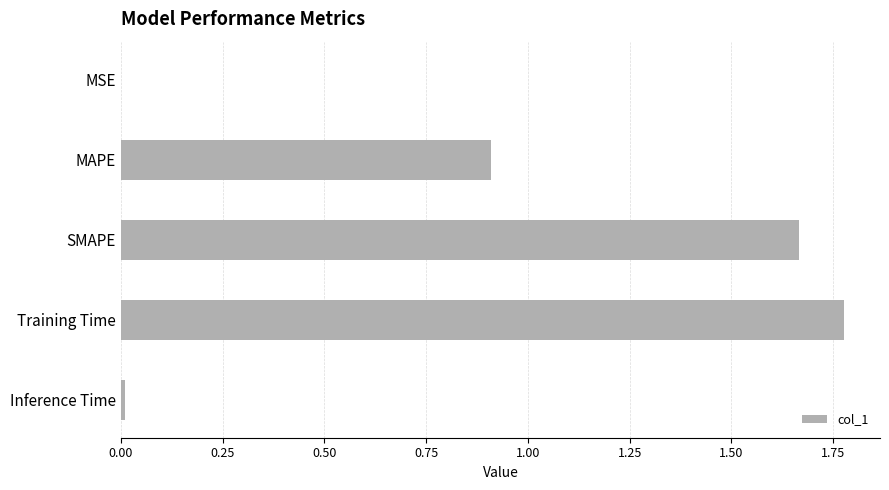

Which has a higher value, MAPE or SMAPE?

SMAPE